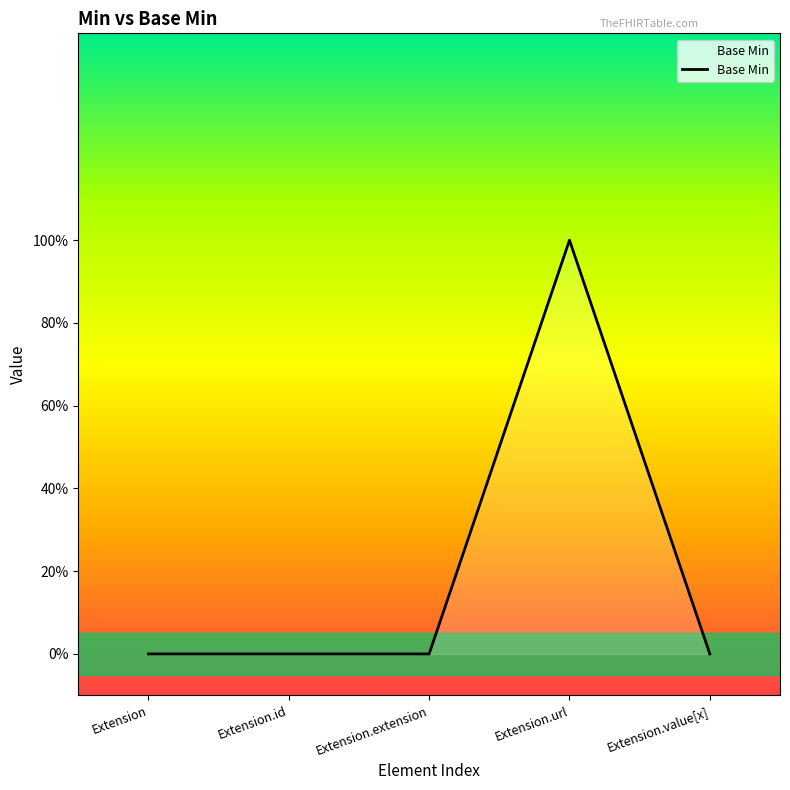

Which has a higher value, Extension.url or Extension?

Extension.url